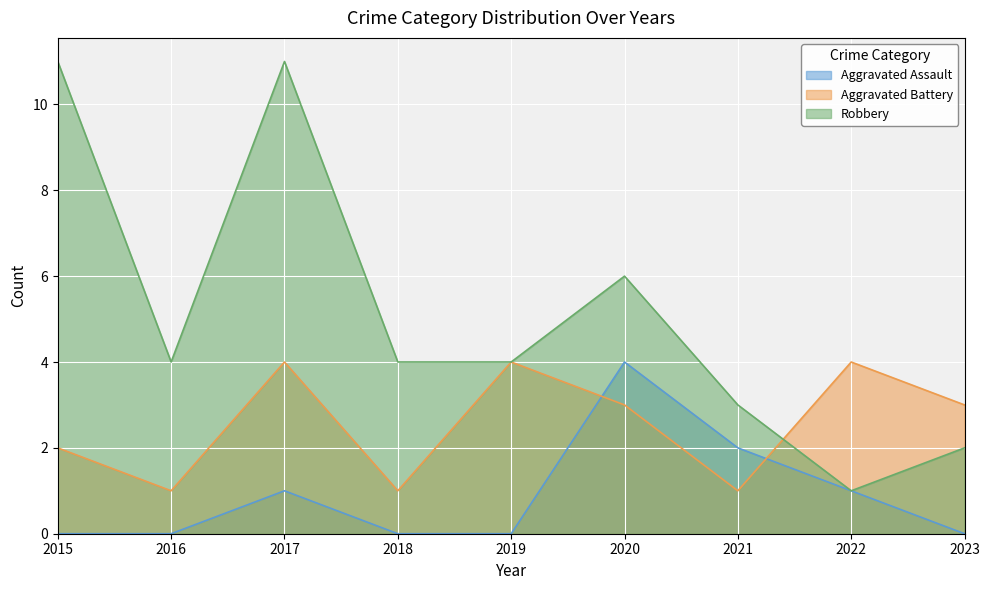

What is the sum of the Robbery values at 2023 and 2015?

13